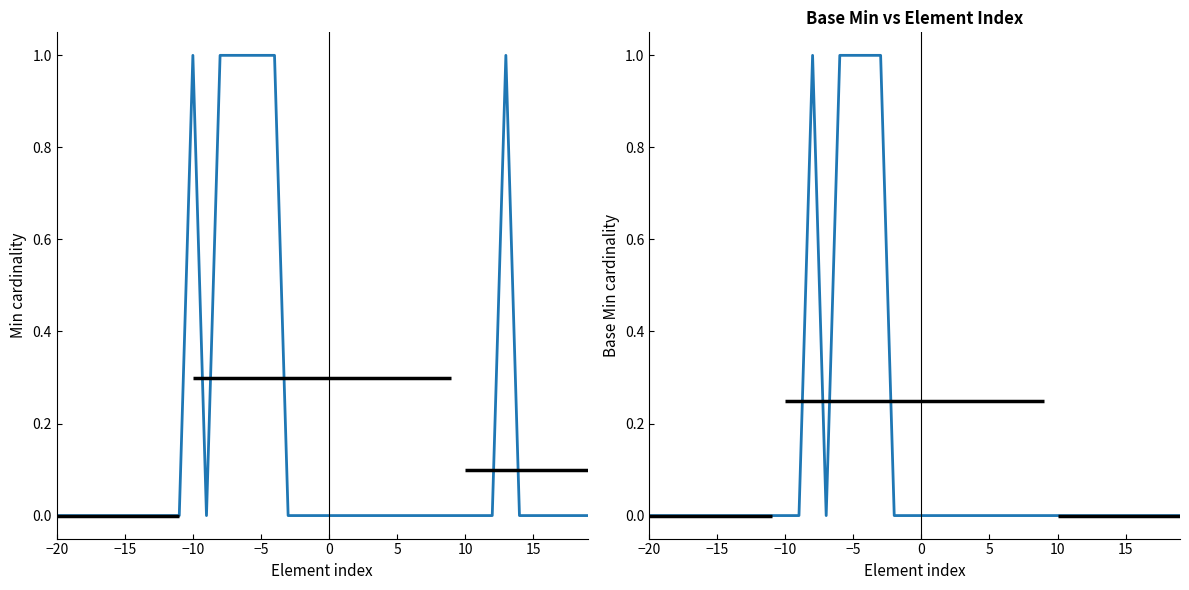

What are all the series names shown in the legend?

Min, Base Min